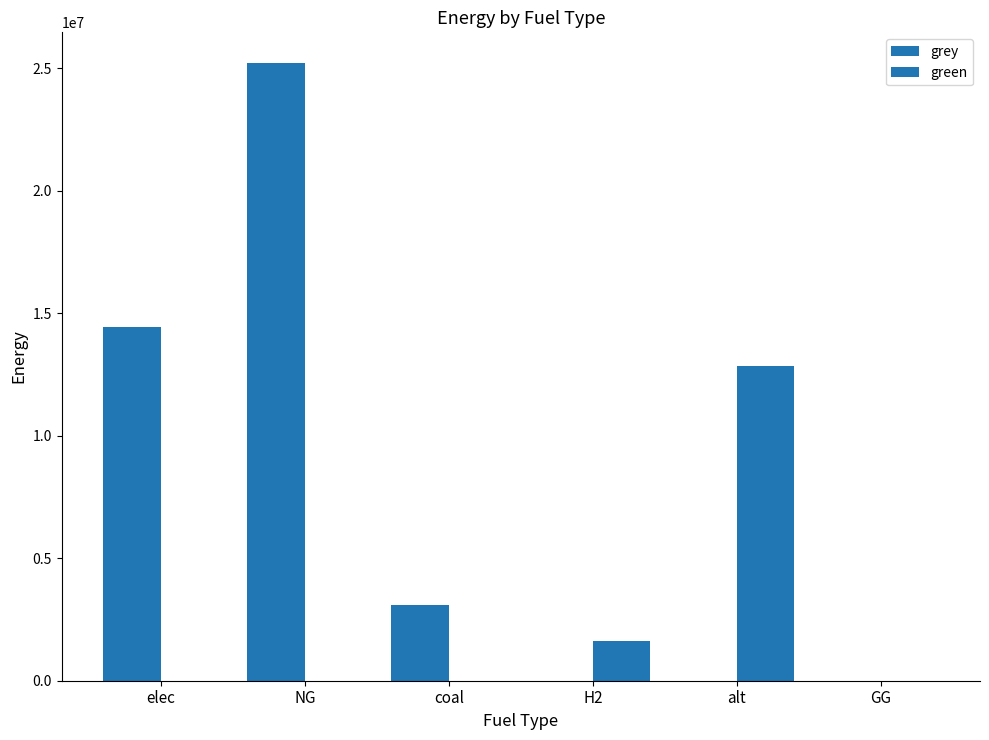

Does the chart contain stacked bars?

No